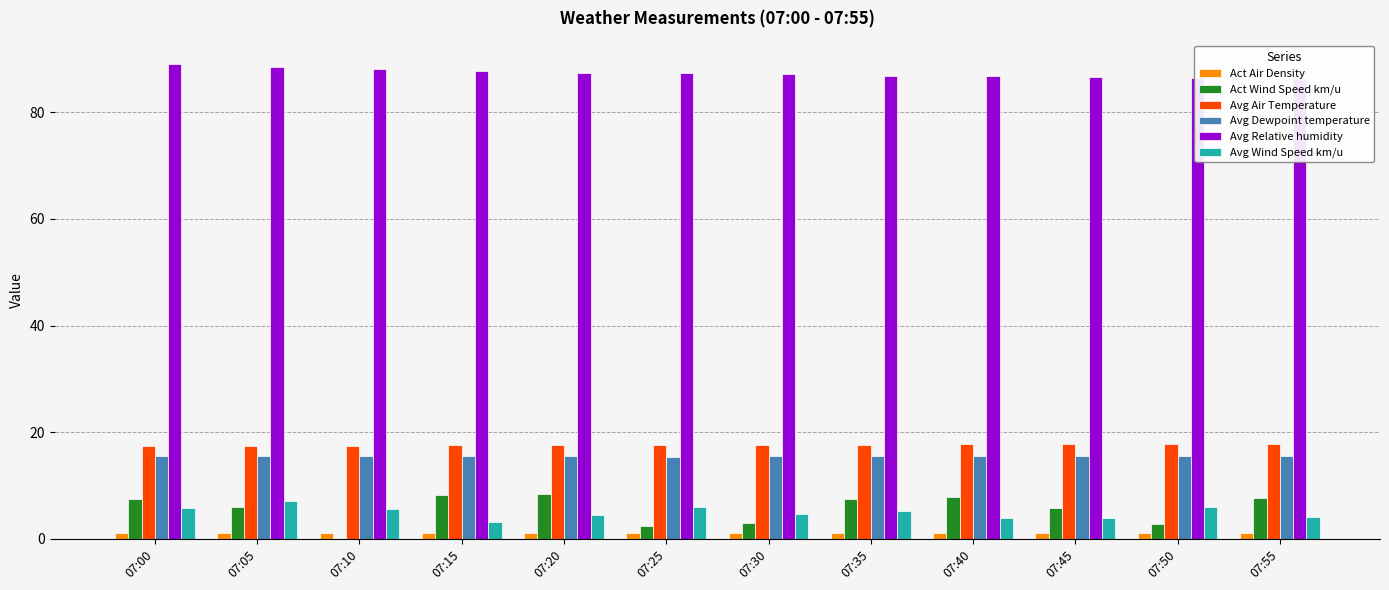

What is the difference between the Avg Wind Speed km/u values at 07:35 and 07:20?

0.7